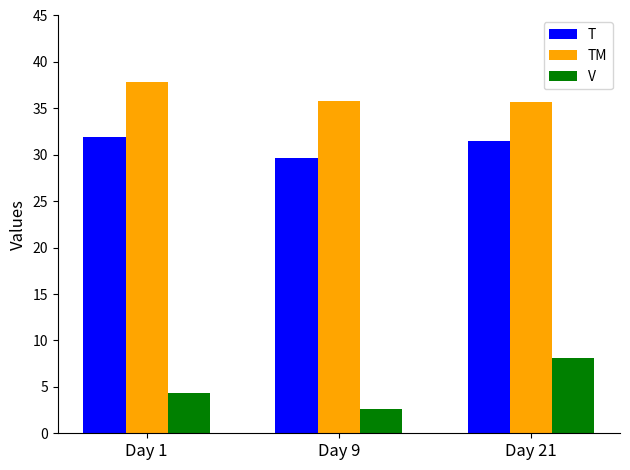

Where does the T series first go above 31?

Day 1